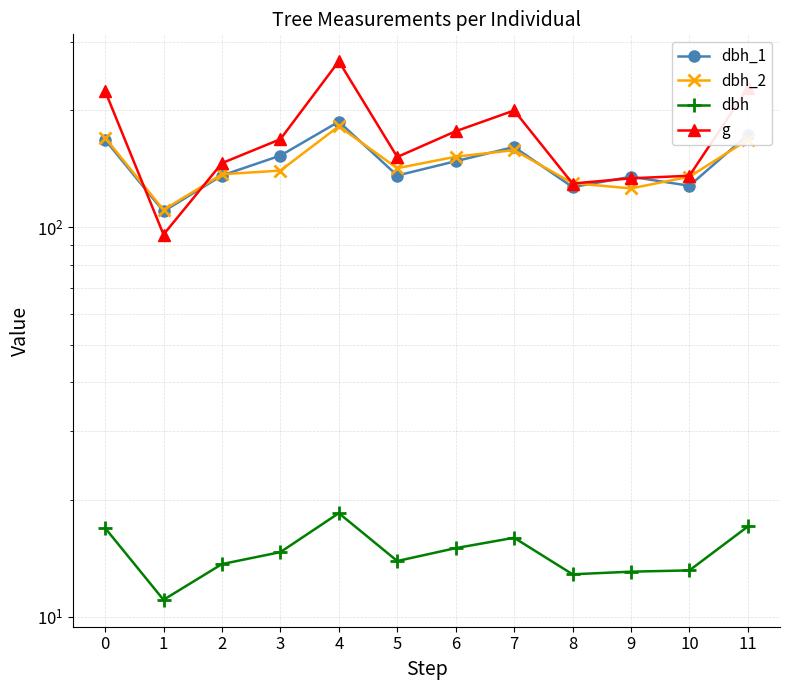

Where is the first local maximum for dbh_1?

4